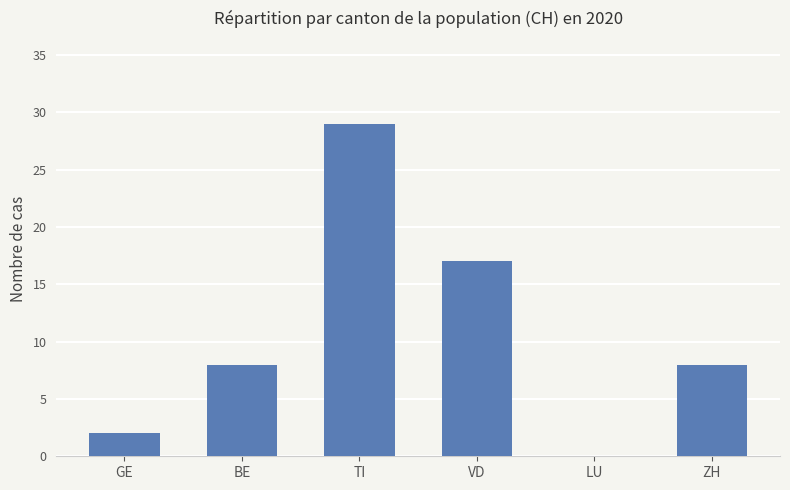

What is the maximum value shown in the chart?

29